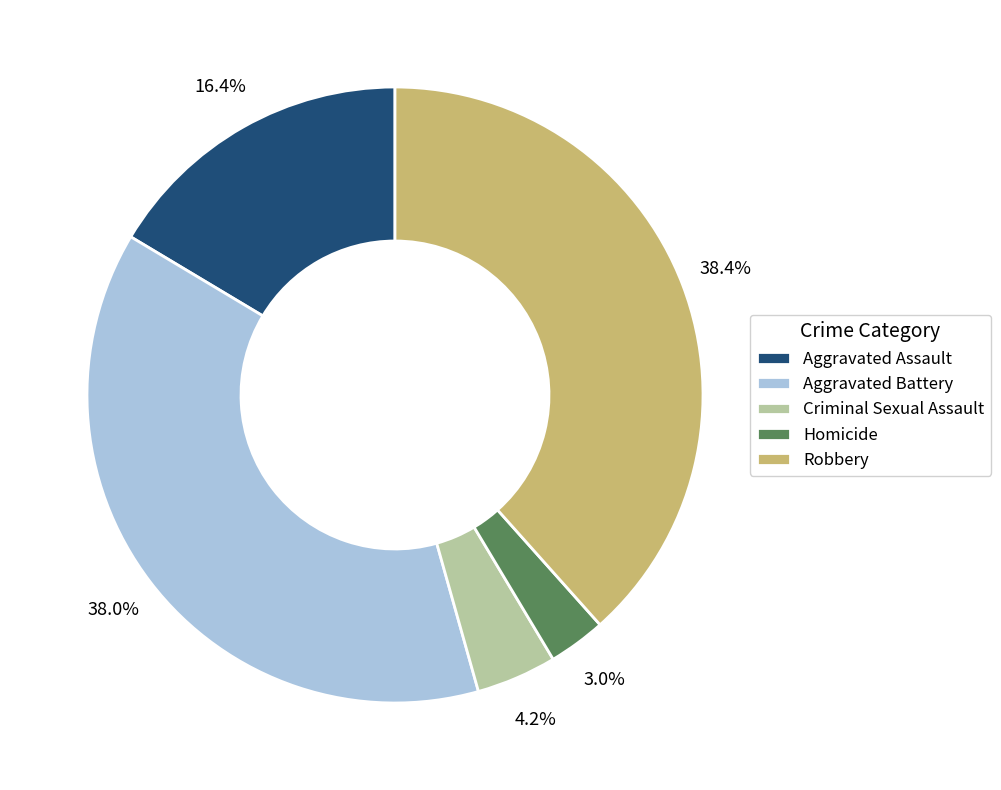

Do Robbery and Aggravated Battery together represent more than half of the pie?

Yes